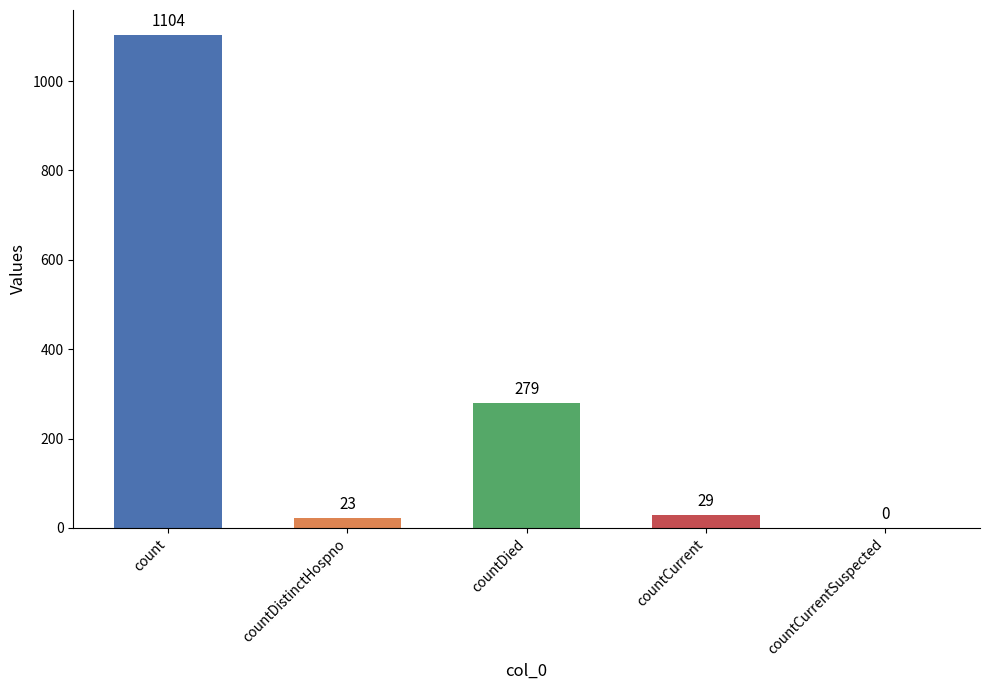

Where does the data first go above 29?

count